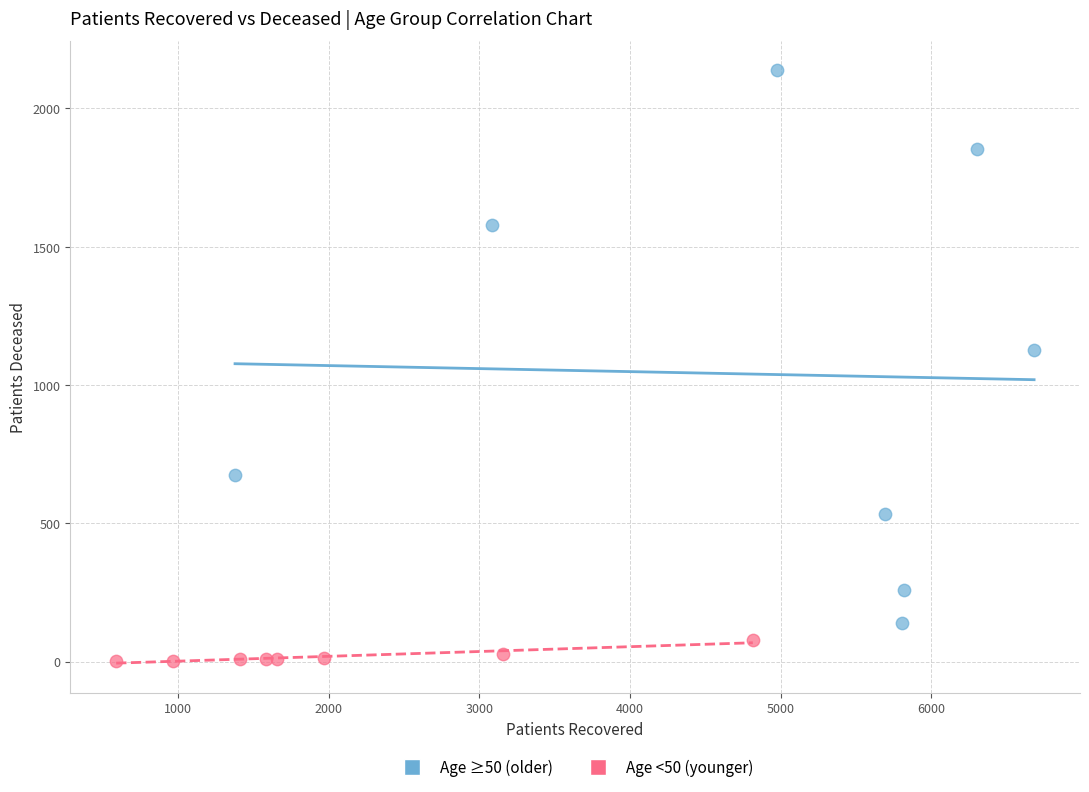

Which series reaches the maximum Y coordinate?

Age ≥50 (older)